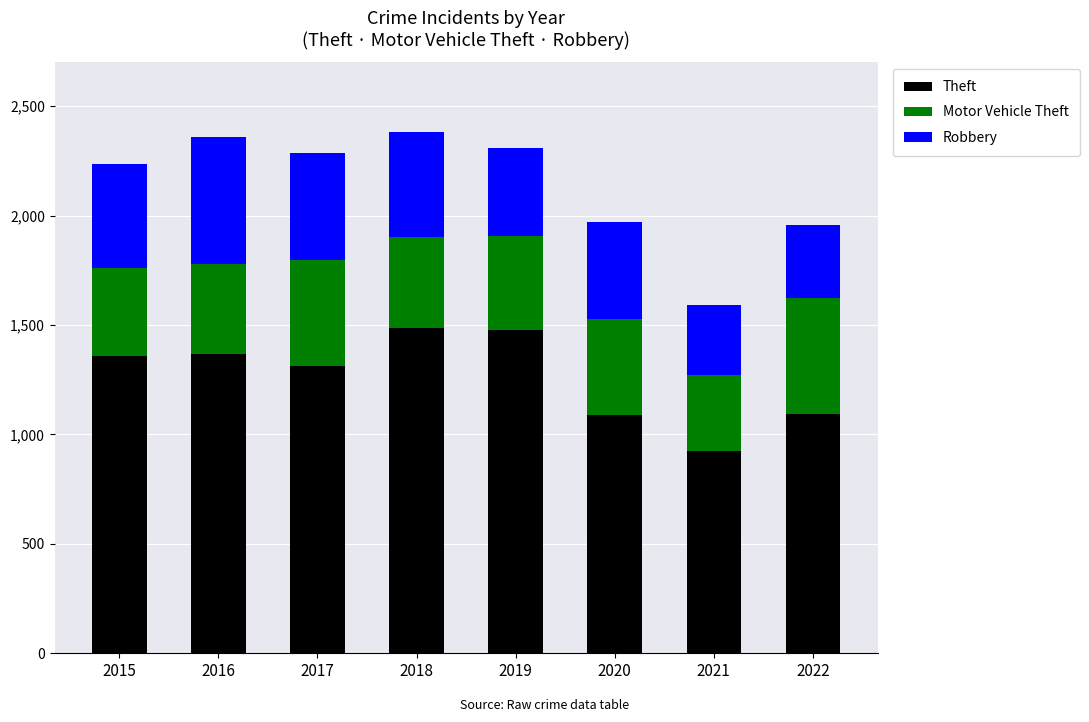

The value of Theft at 2016 is 1366. True or false?

True